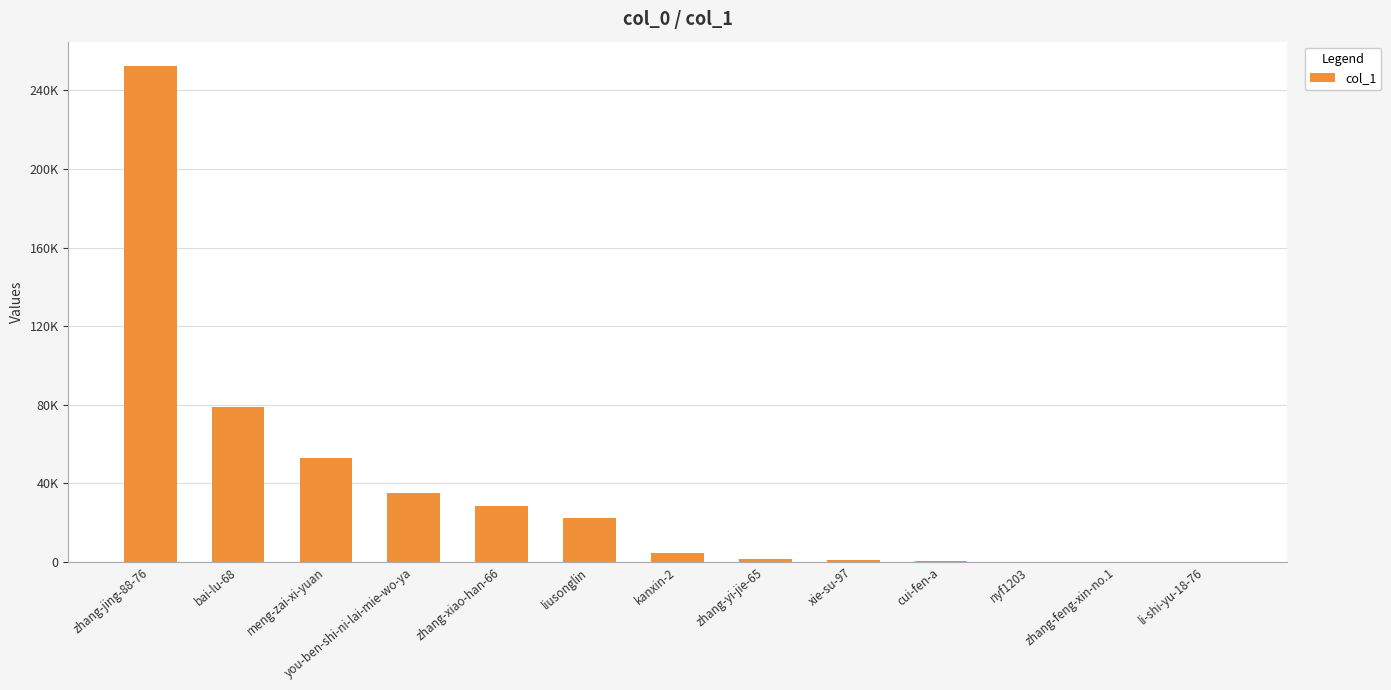

Count the number of values greater than 4339.

6